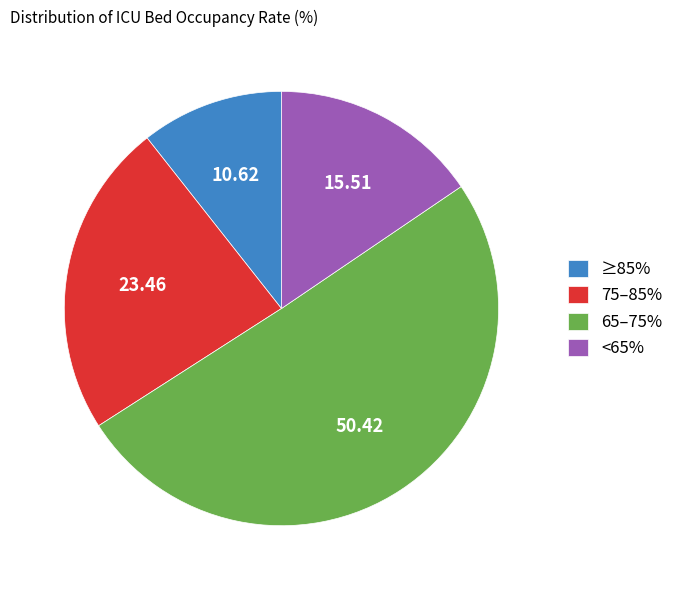

Which slice represents more than half of the pie?

65–75%